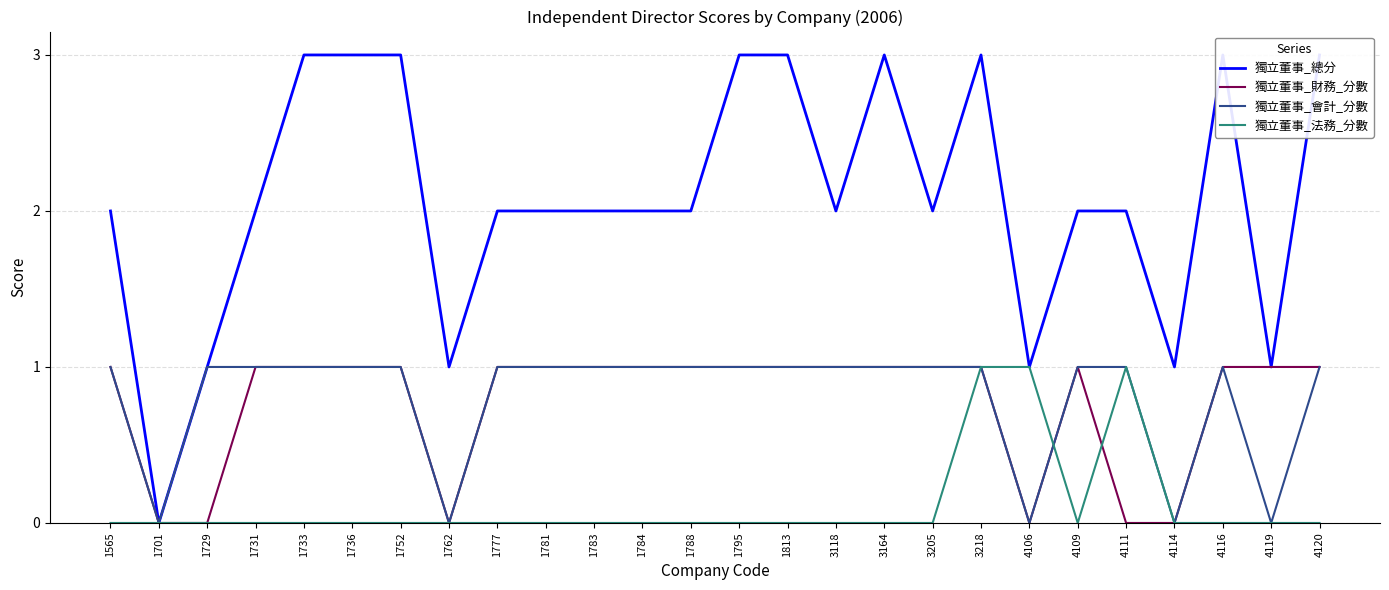

Reading left to right, what are all the values shown in this chart?

獨立董事_總分: 2	0	1	2	3	3	3	1	2	2	2	2	2	3	3	2	3	2	3	1	2	2	1	3	1	3
獨立董事_財務_分數: 1	0	0	1	1	1	1	0	1	1	1	1	1	1	1	1	1	1	1	0	1	0	0	1	1	1
獨立董事_會計_分數: 1	0	1	1	1	1	1	0	1	1	1	1	1	1	1	1	1	1	1	0	1	1	0	1	0	1
獨立董事_法務_分數: 0	0	0	0	0	0	0	0	0	0	0	0	0	0	0	0	0	0	1	1	0	1	0	0	0	0